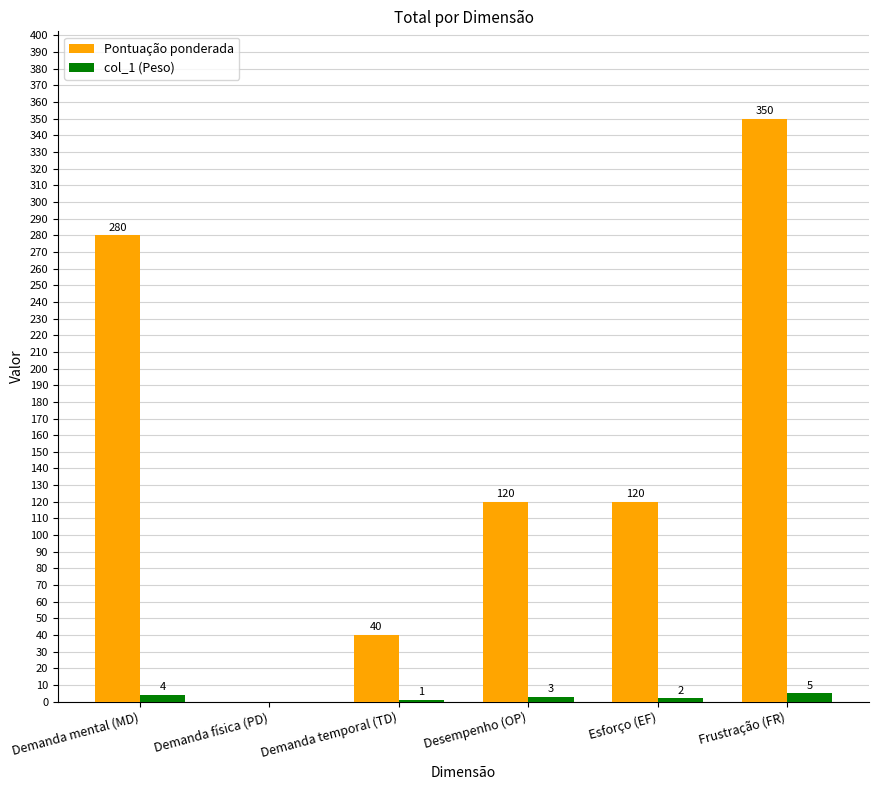

Which series has the largest range (max minus min)?

Pontuação ponderada